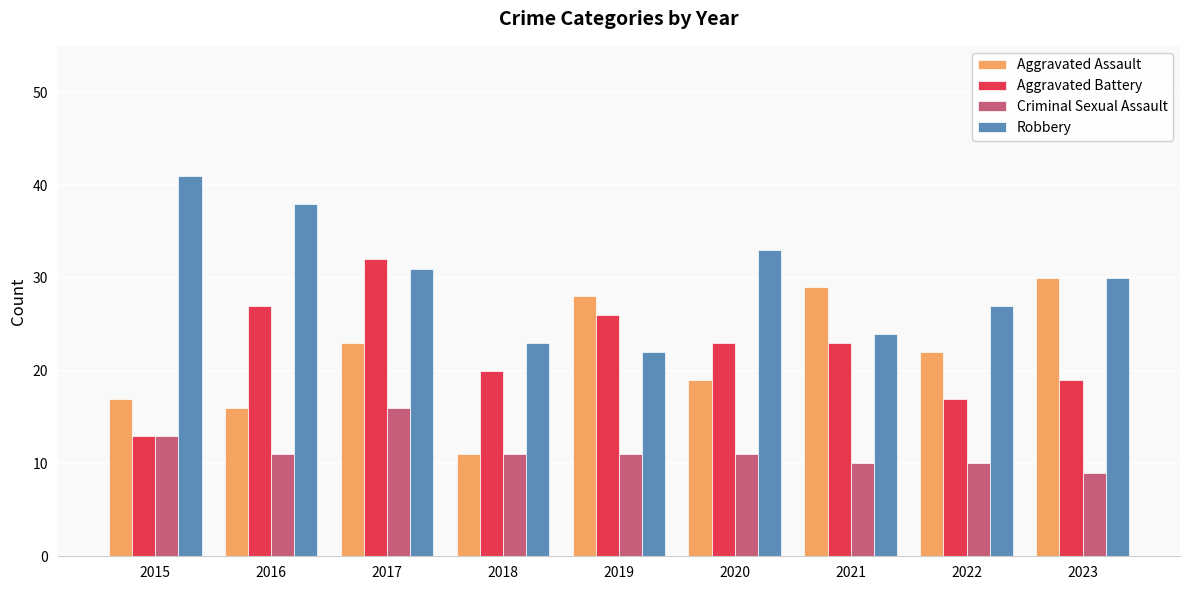

What is the difference between the second highest and second lowest values in the Robbery series?

15